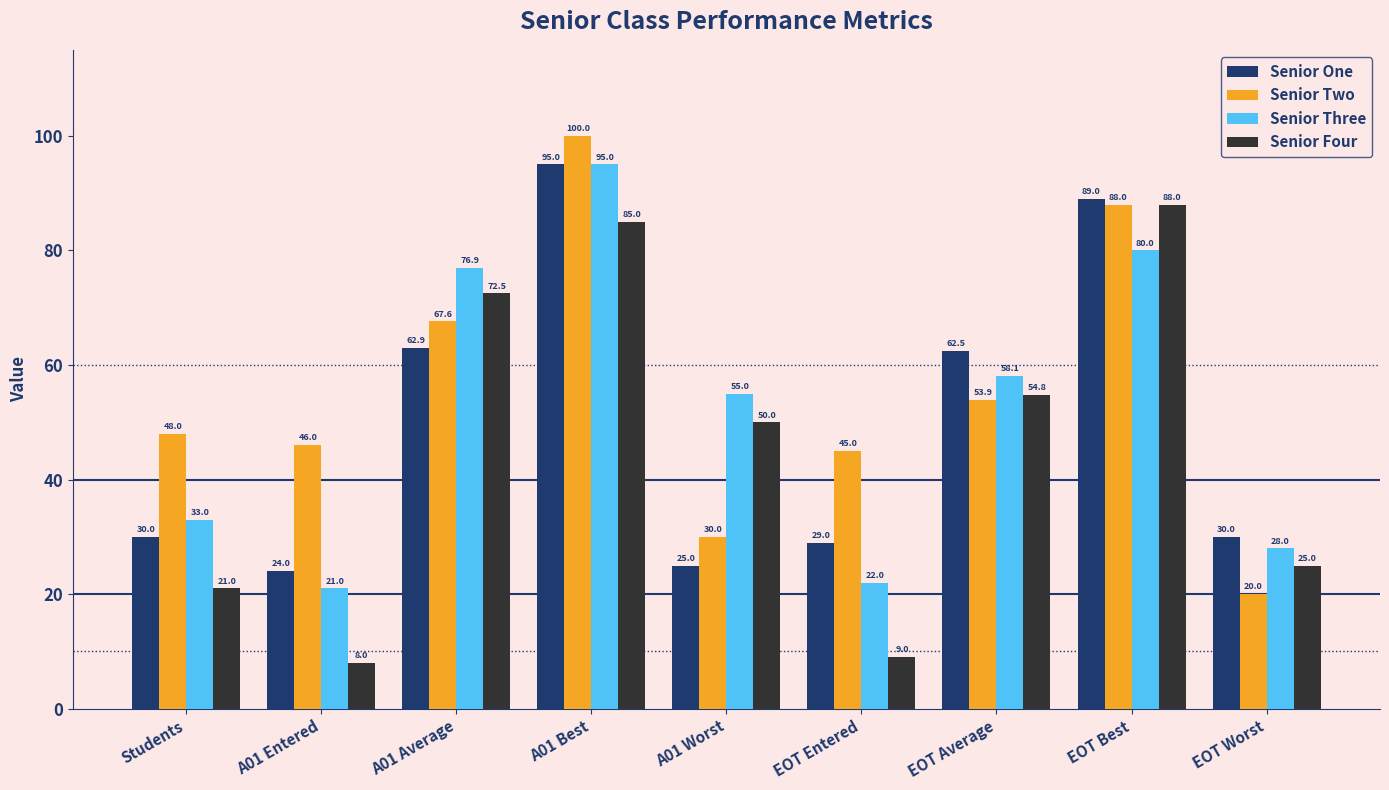

Reading left to right, extract all data points from this chart.

Senior One: 30.0	24.0	62.9	95.0	25.0	29.0	62.5	89.0	30.0
Senior Two: 48.0	46.0	67.6	100.0	30.0	45.0	53.9	88.0	20.0
Senior Three: 33.0	21.0	76.9	95.0	55.0	22.0	58.1	80.0	28.0
Senior Four: 21.0	8.0	72.5	85.0	50.0	9.0	54.8	88.0	25.0